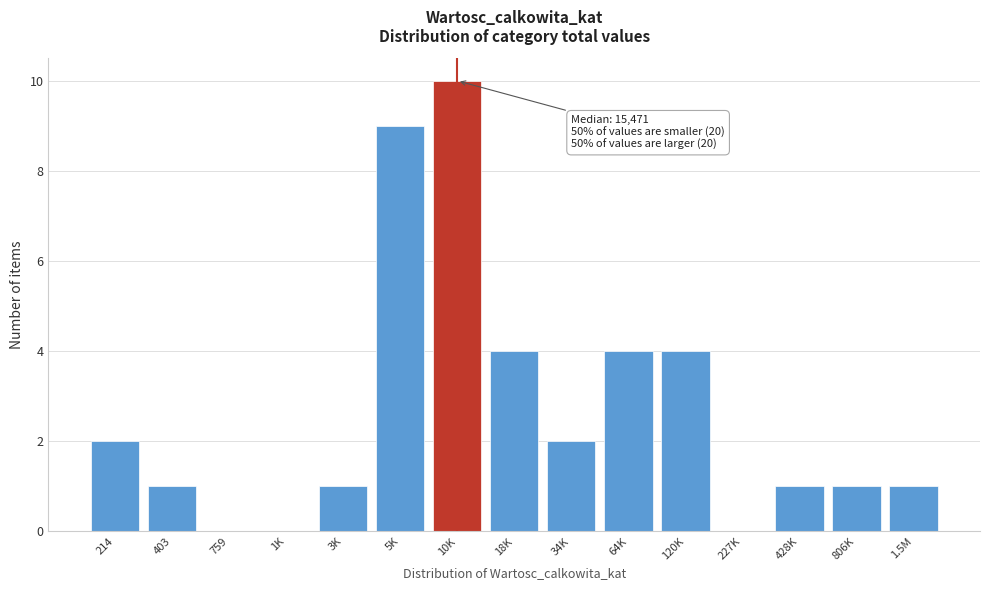

Reading right to left, transcribe all the data shown in this chart.

1.5M=1	806K=1	428K=1	227K=0	120K=4	64K=4	34K=2	18K=4	10K=10	5K=9	3K=1	1K=0	759=0	403=1	214=2